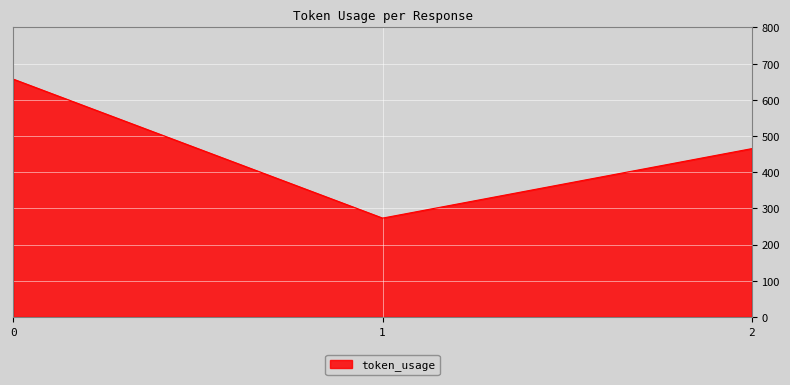

What is the difference between the second highest and minimum values?

192